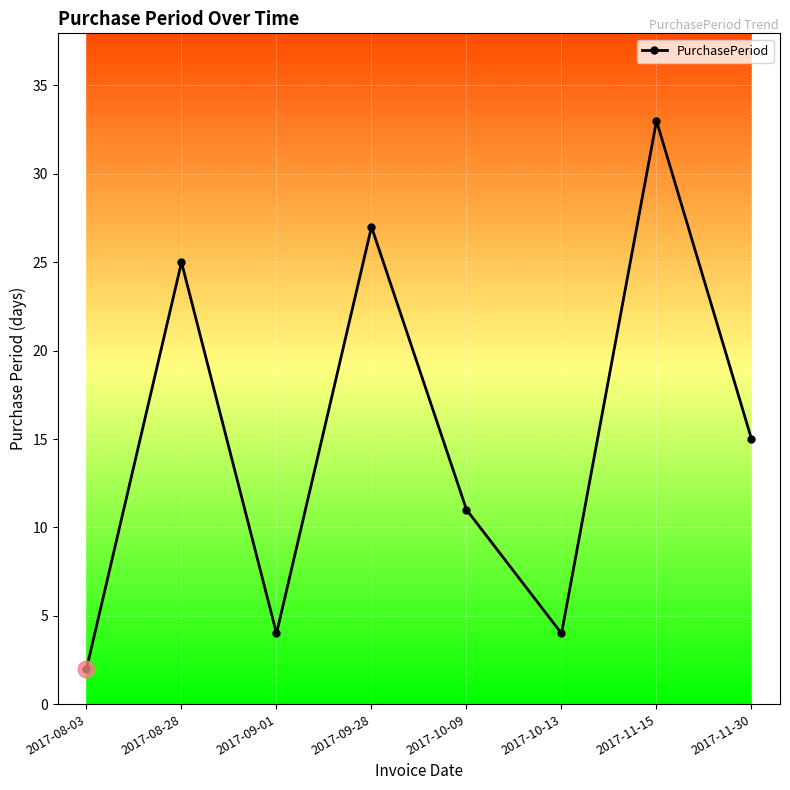

How many points are lower than both their immediate neighbors (excluding endpoints)?

2